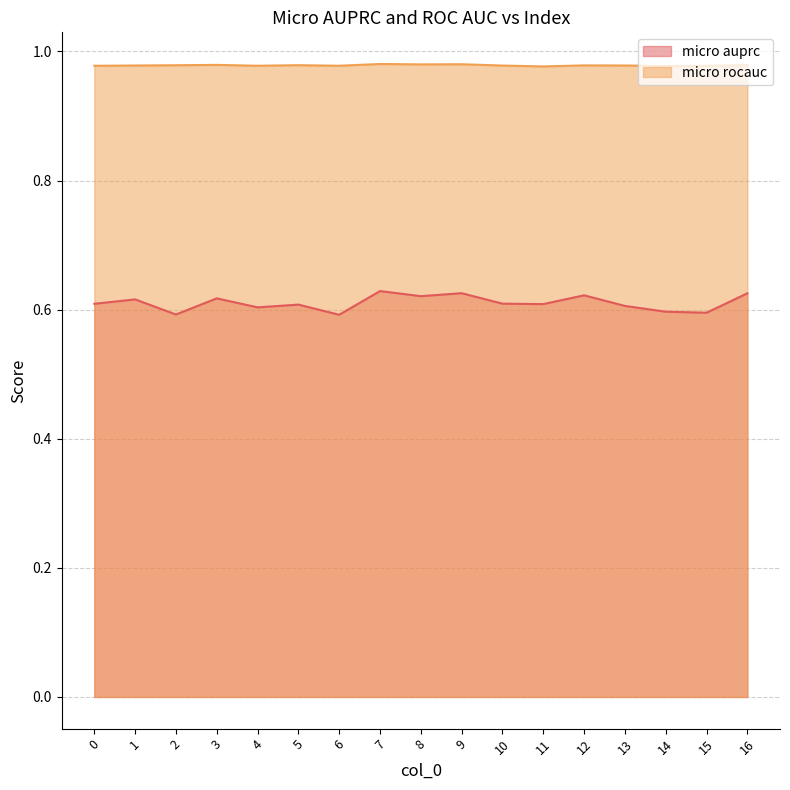

What is the value of the micro rocauc point at the 9th from the left?

1.0